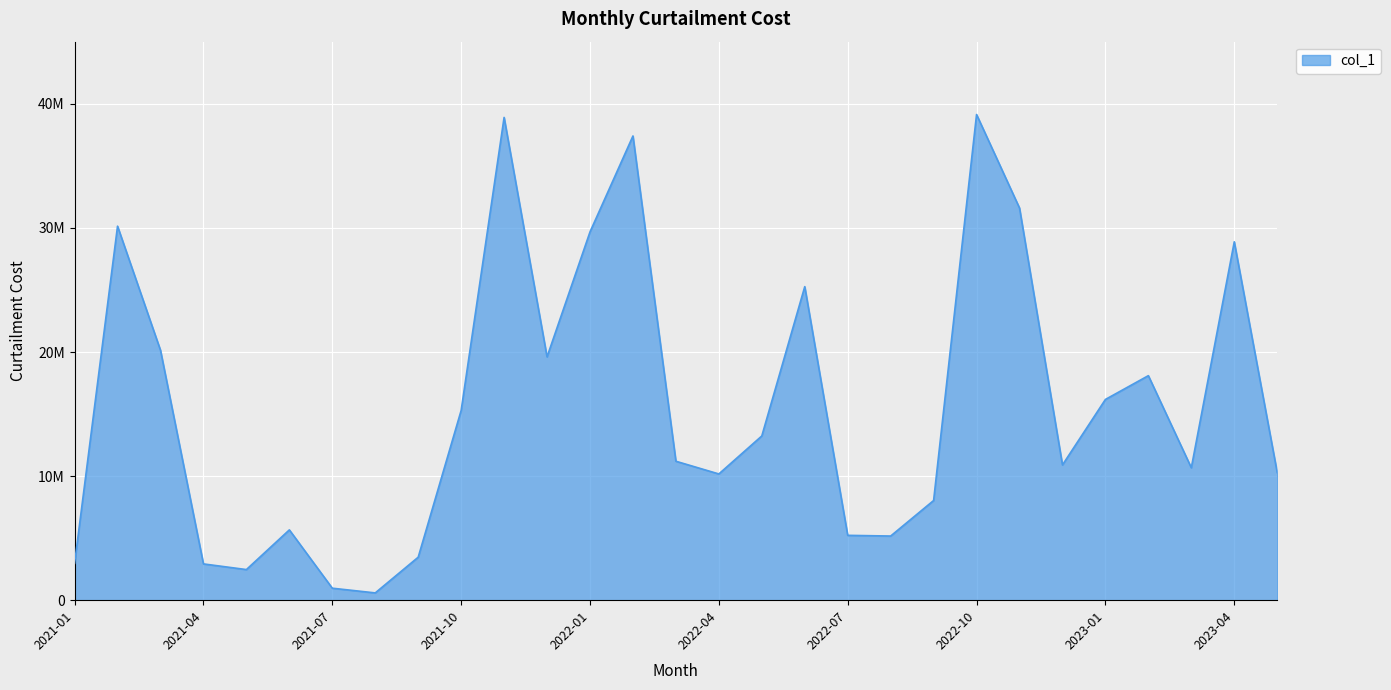

Does the chart have visible grid lines?

Yes